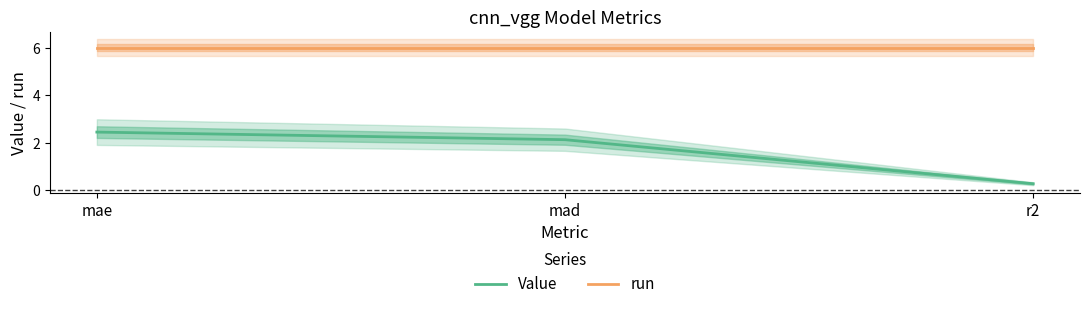

At how many categories does at least one series exceed 2?

3